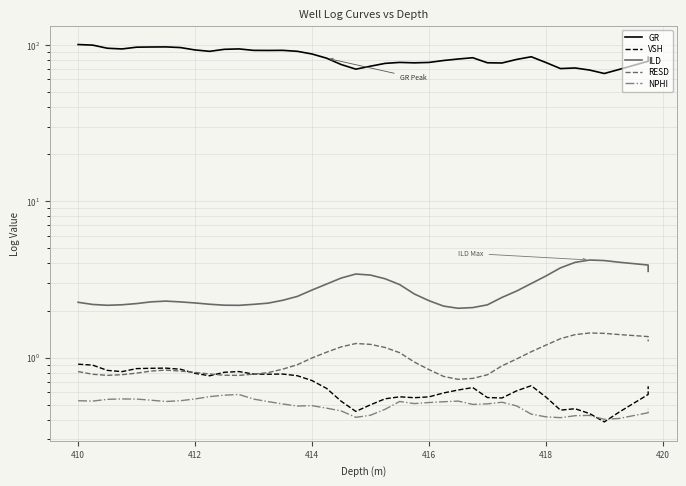

What are all the series names shown in the legend?

GR, VSH, ILD, RESD, NPHI